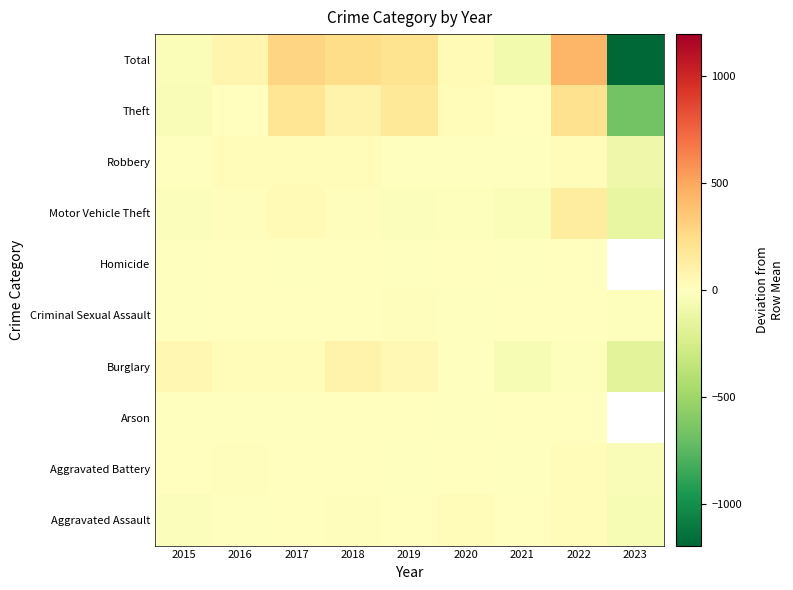

What is the sum of the Criminal Sexual Assault values at 2022 and 2019?

14.1